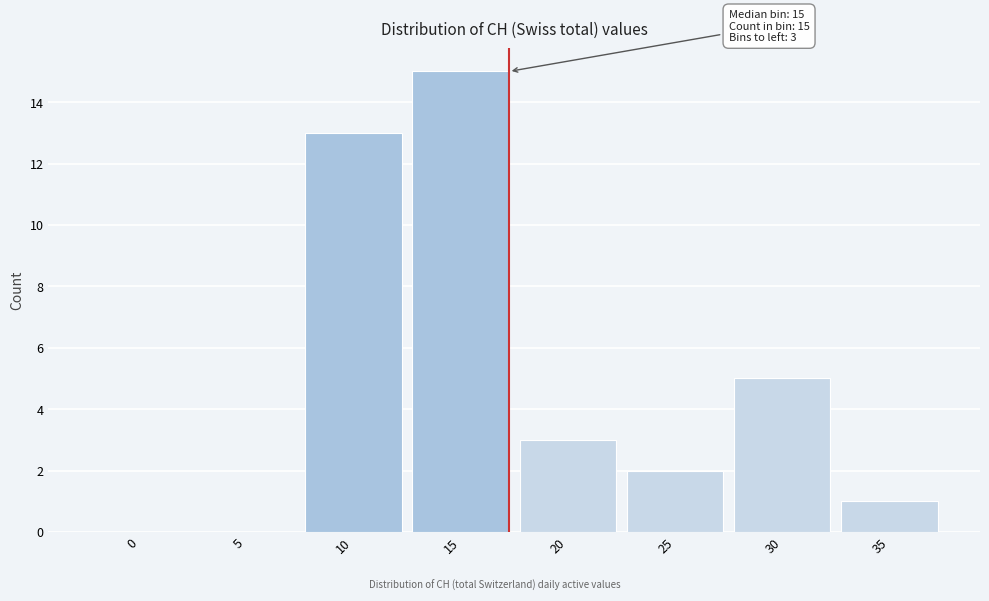

Reading left to right, what are all the values shown in this chart?

0=0	5=0	10=13	15=15	20=3	25=2	30=5	35=1